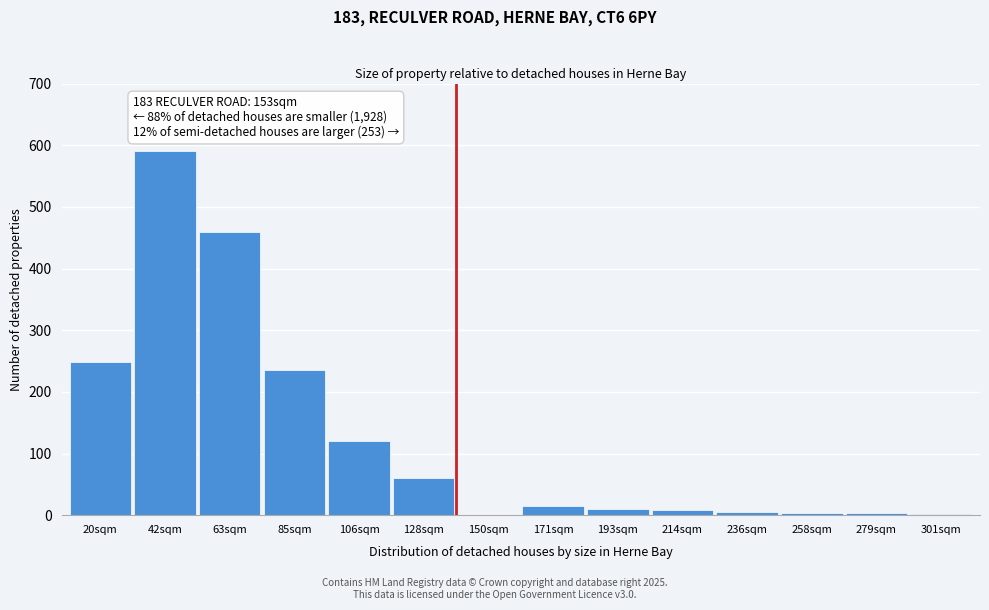

What is the greatest value displayed?

590